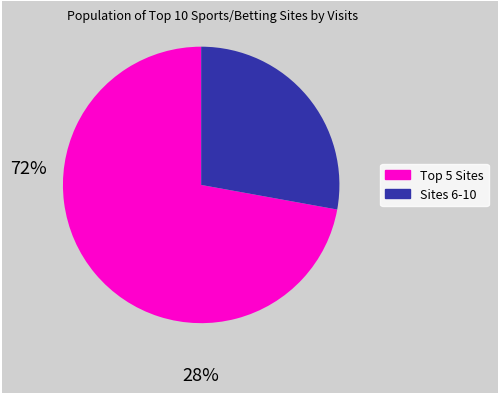

Is there any slice that represents more than half of the pie?

Yes